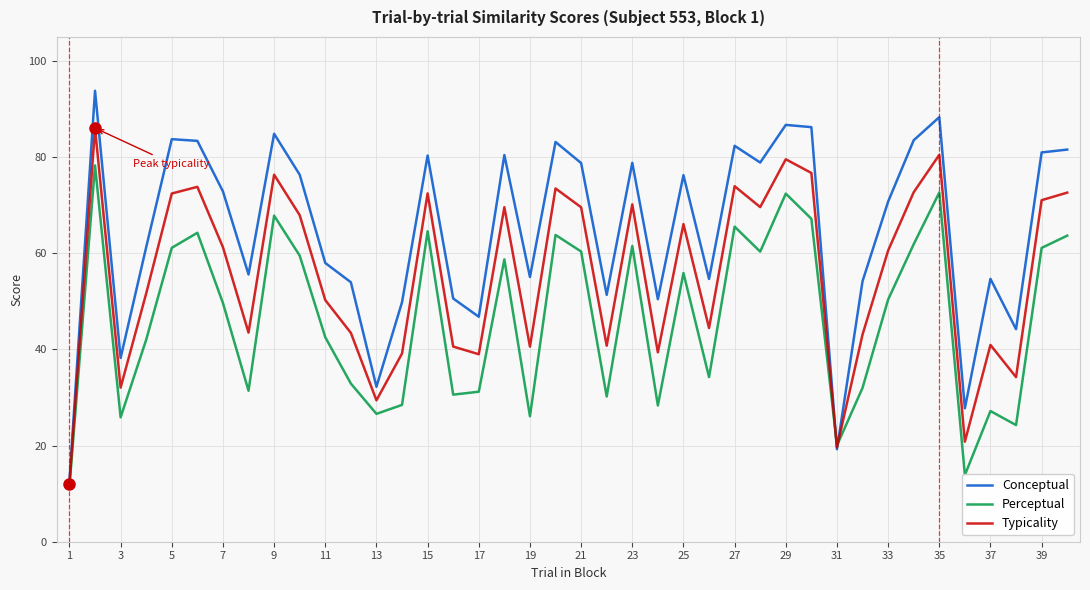

List the series in order of their overall mean, highest first.

Conceptual, Typicality, Perceptual